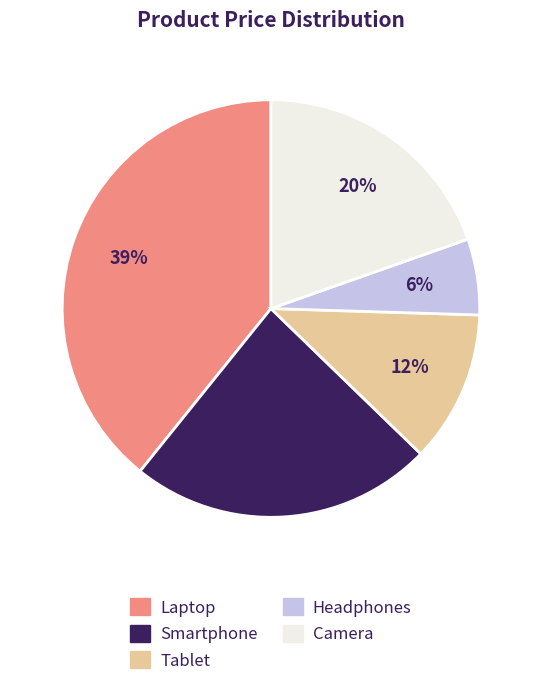

Is the sum of Laptop and Tablet greater than half?

Yes